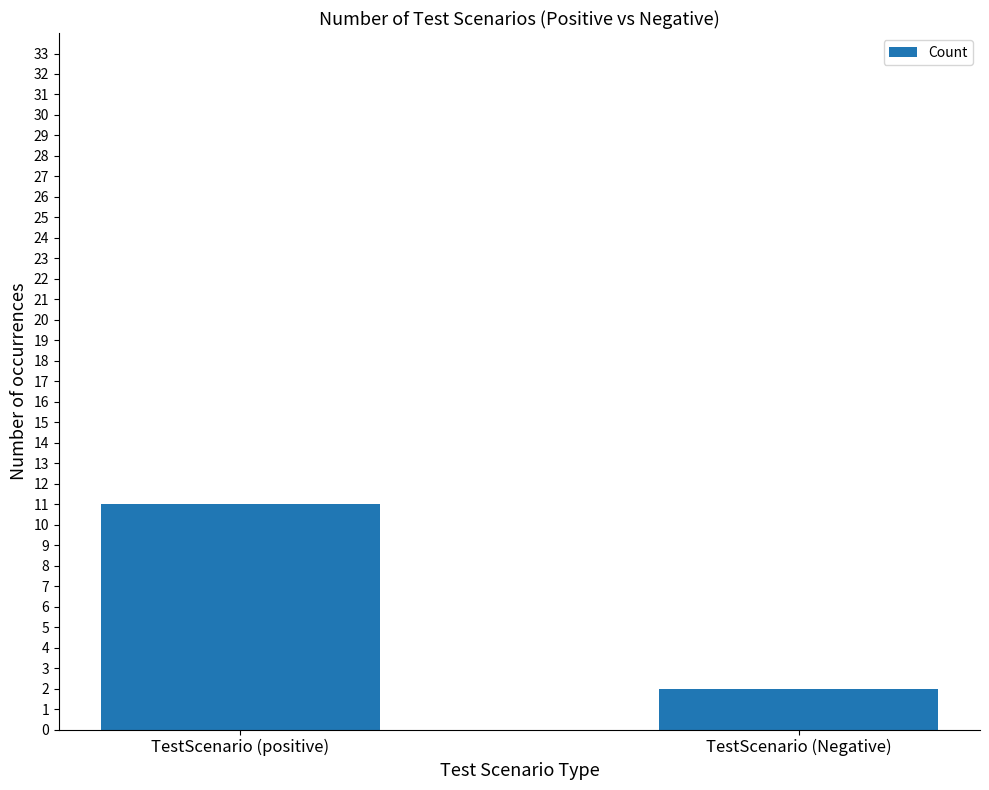

What is the sum of the values at TestScenario (Negative) and TestScenario (positive)?

13